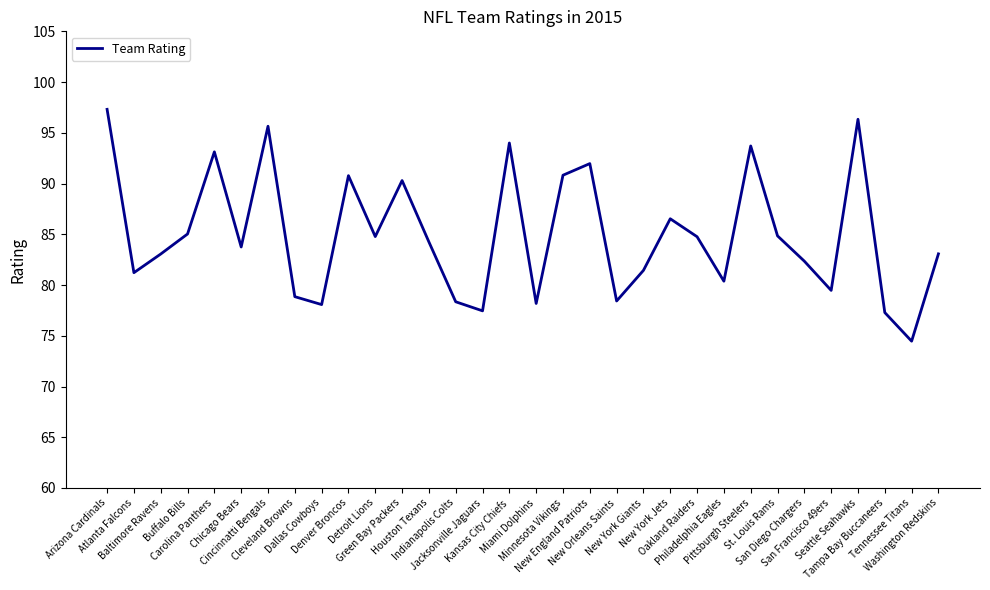

How many lines are shown in the chart?

1